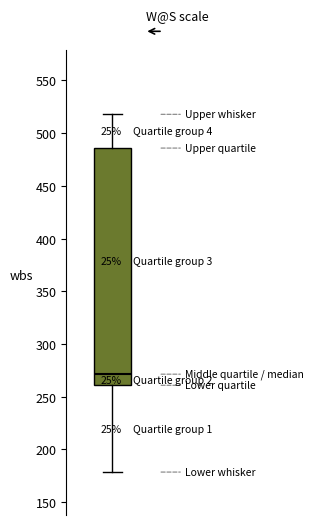

Read this box plot against the y-axis: the position of the median line, the range covered by the box, and the ends of both whiskers. The values are not printed on the chart, so give them approximately, as read against the axis.

median 270, box 260 to 485, whiskers 180 to 520